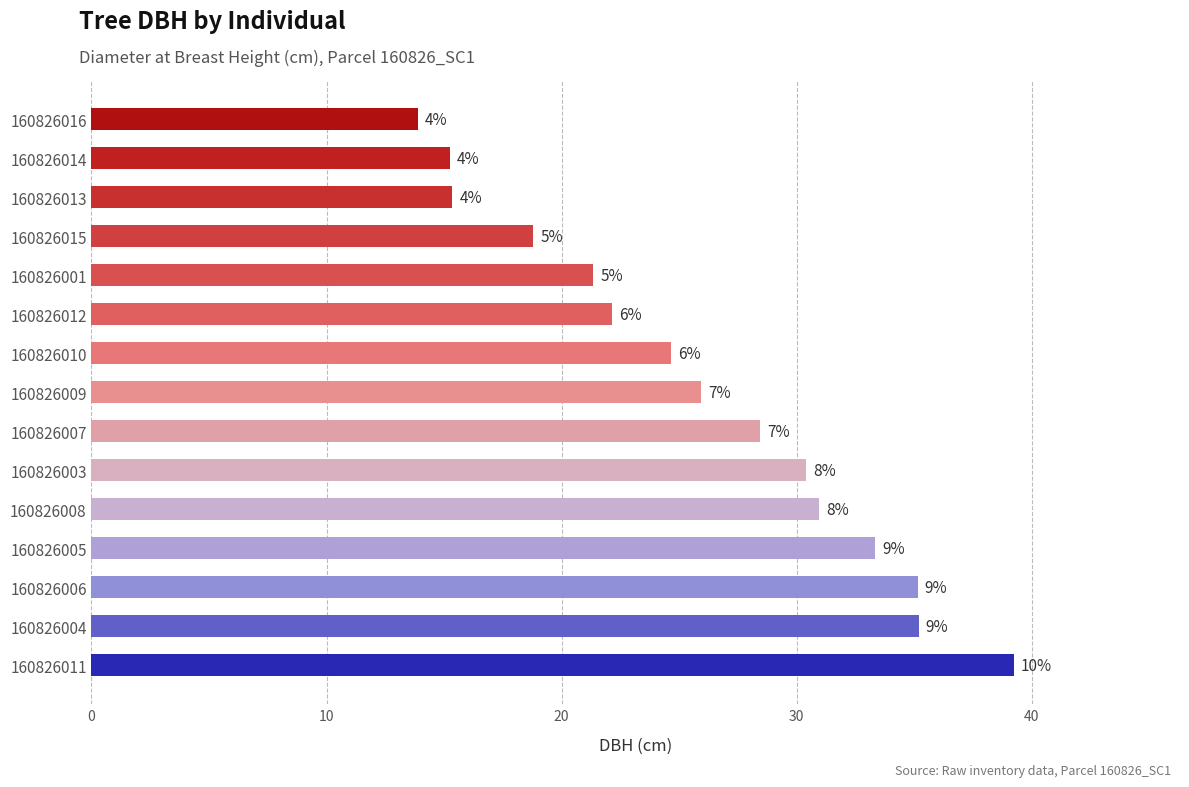

Does the chart contain stacked bars?

No